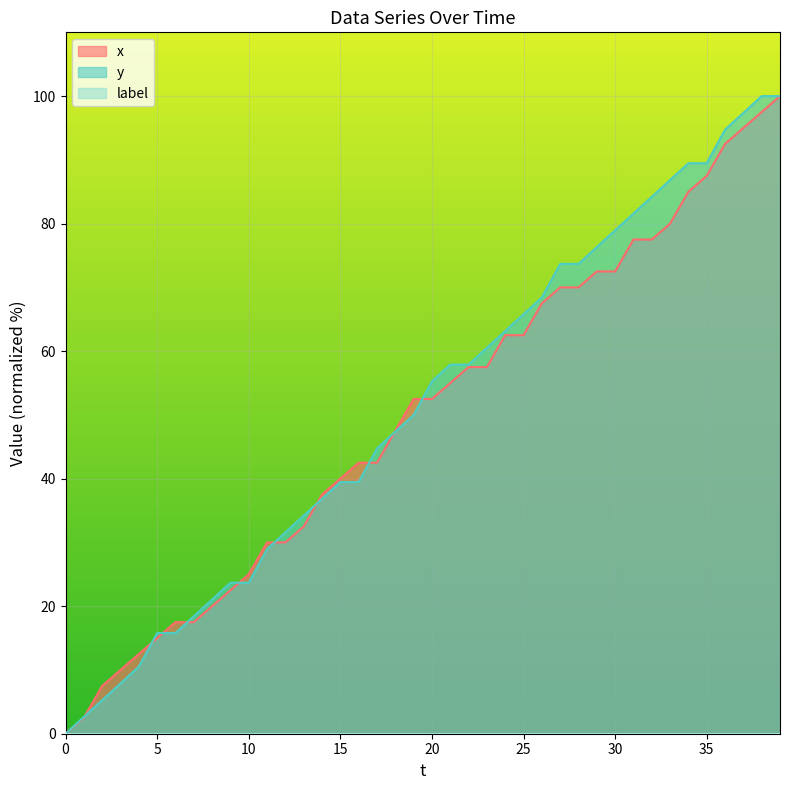

List the series in order of their overall mean, lowest first.

x, y